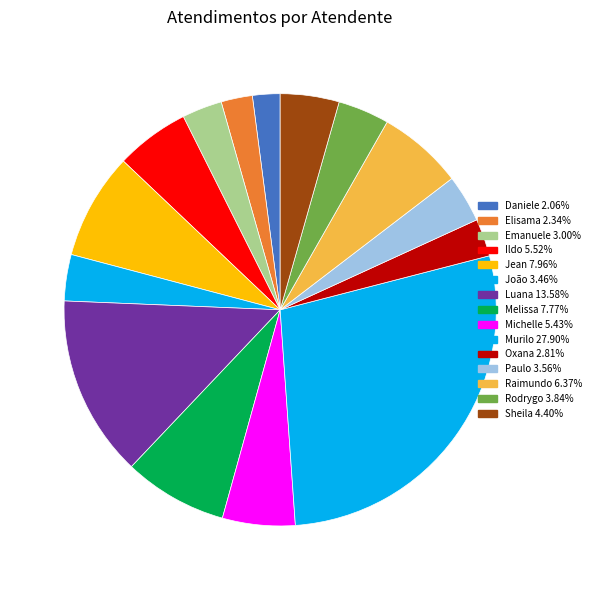

Count the number of slices in the pie.

15